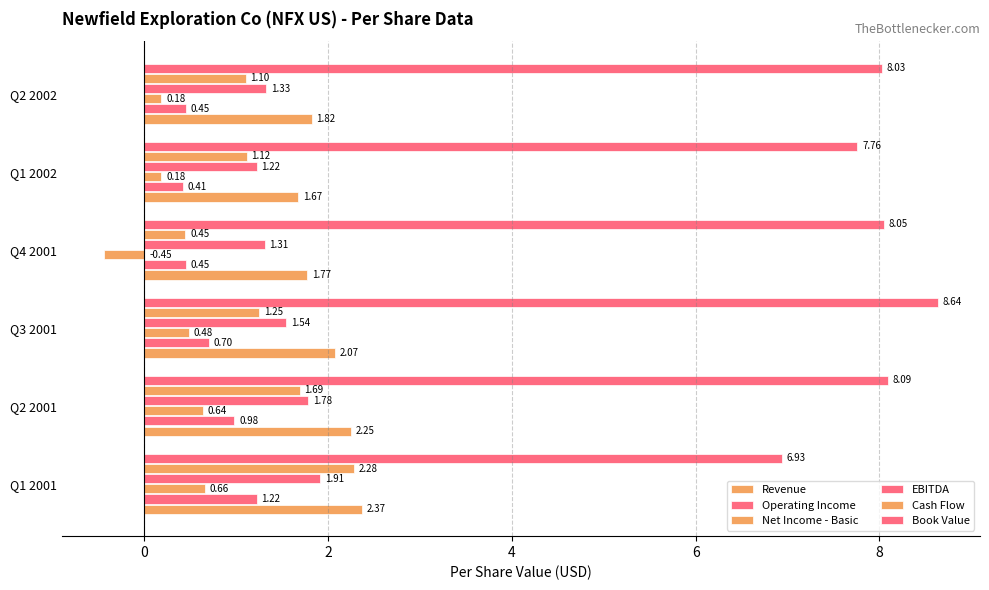

What position from the left is Q2 2002?

6